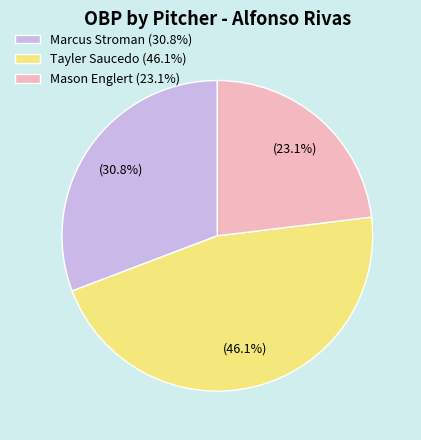

Count the number of slices in the pie.

3